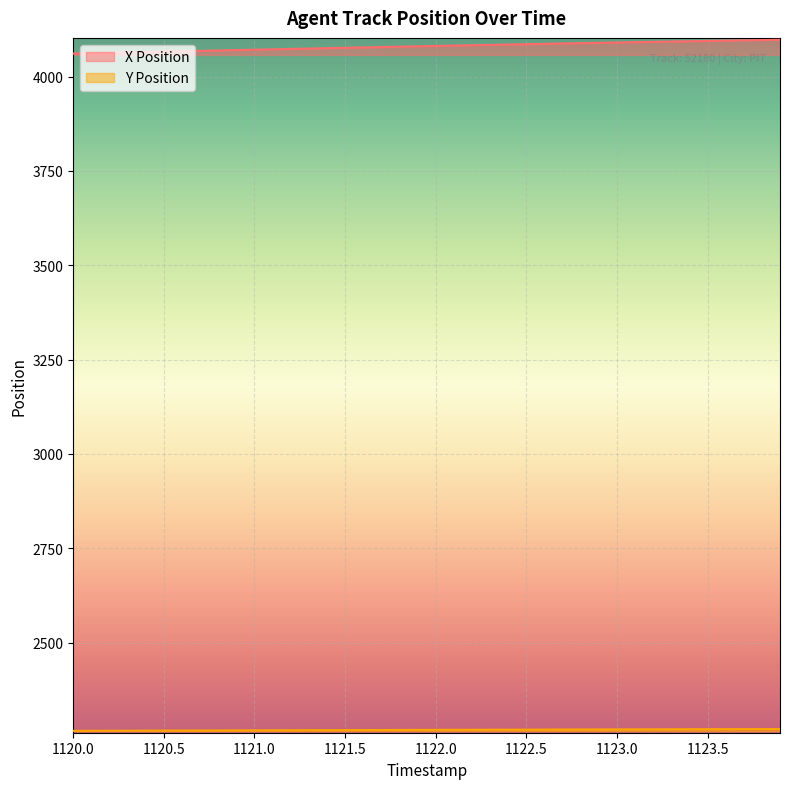

What is the label of the 13th point from the left?

1121.2